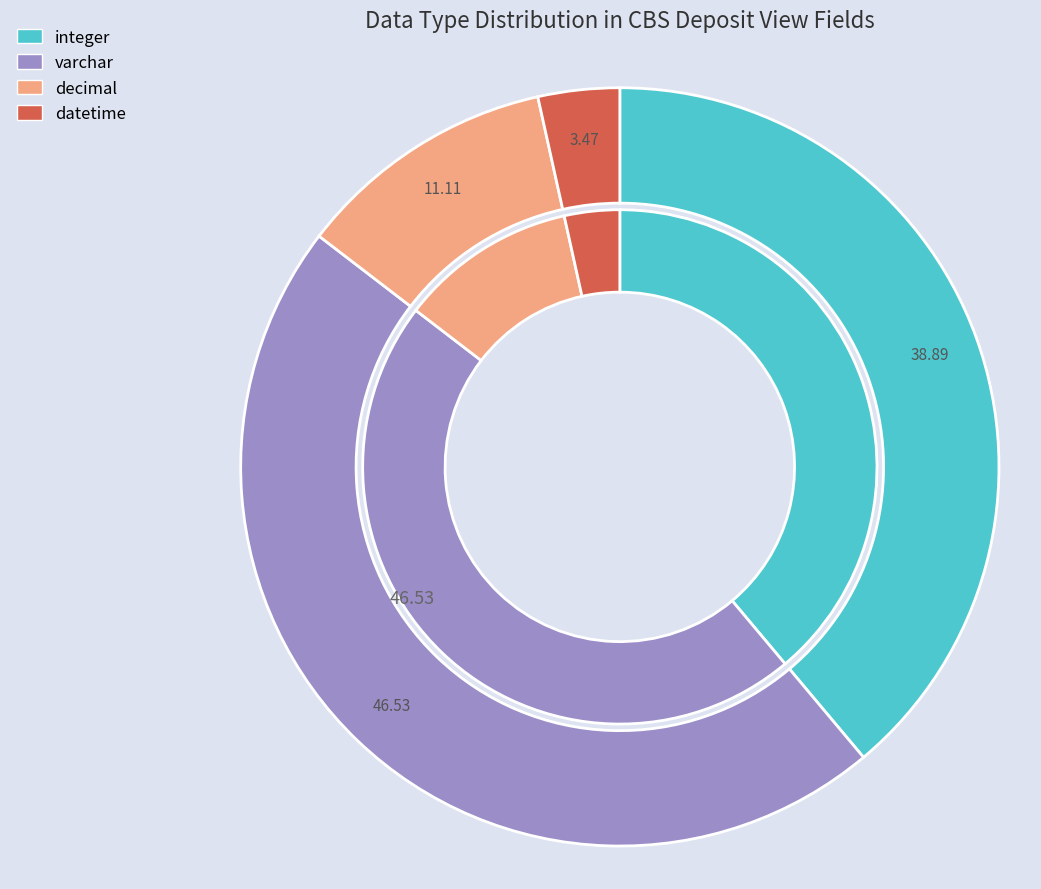

Does varchar account for over 50% of the chart?

No